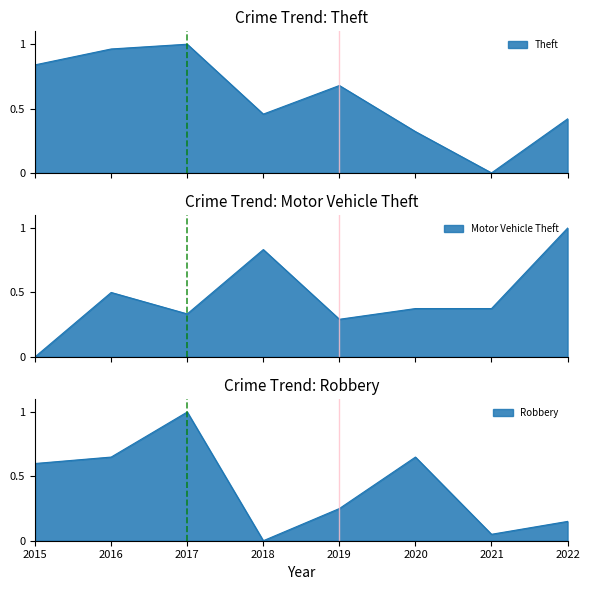

Reading right to left, transcribe all the data shown in this chart.

Motor Vehicle Theft: 1.0	0.4	0.4	0.3	0.8	0.3	0.5	0.0
Robbery: 0.1	0.1	0.7	0.2	0.0	1.0	0.7	0.6
Theft: 0.4	0.0	0.3	0.7	0.5	1.0	1.0	0.8